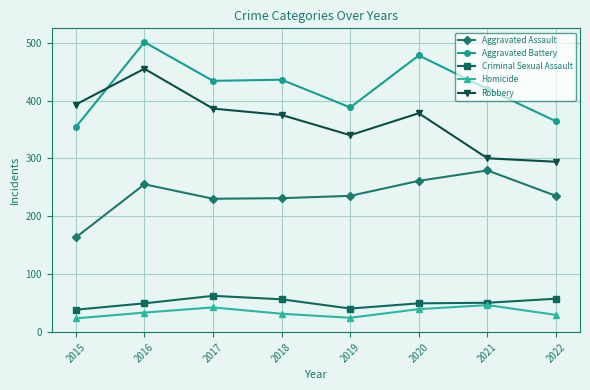

At which label is Aggravated Assault closest to 221?

2017